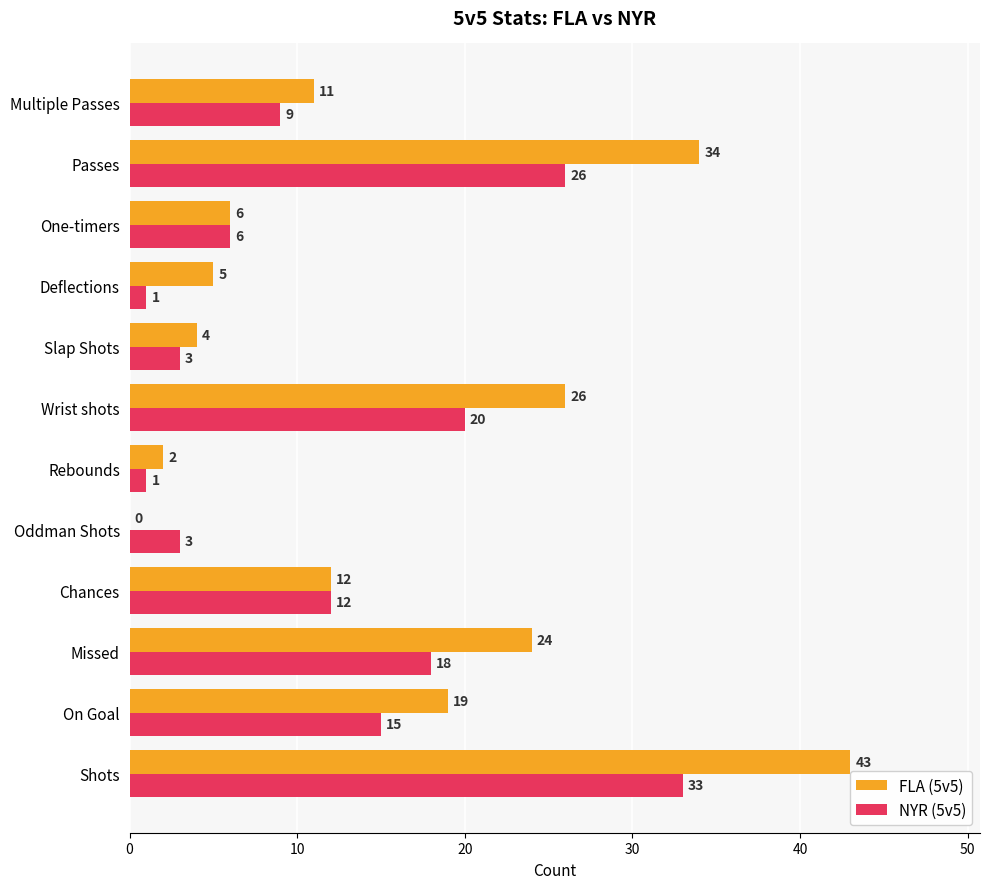

What is the sum of all NYR (5v5) values?

147